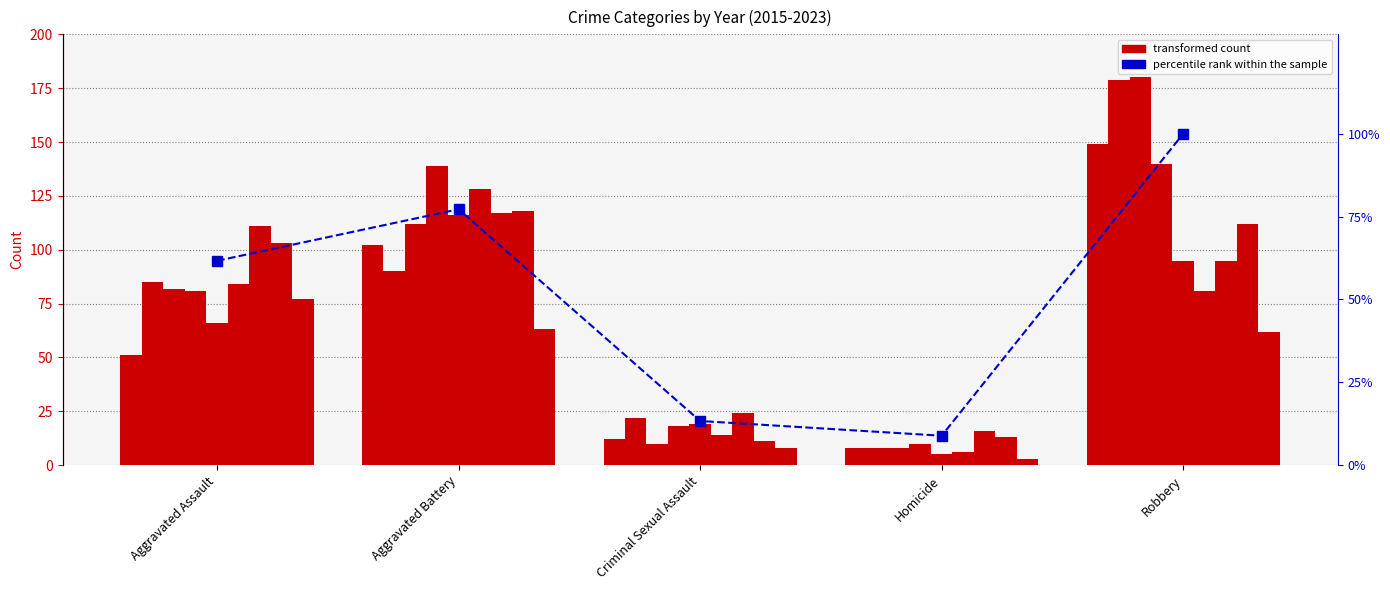

Approximately how many times larger is the value at Criminal Sexual Assault compared to Robbery?

0.1